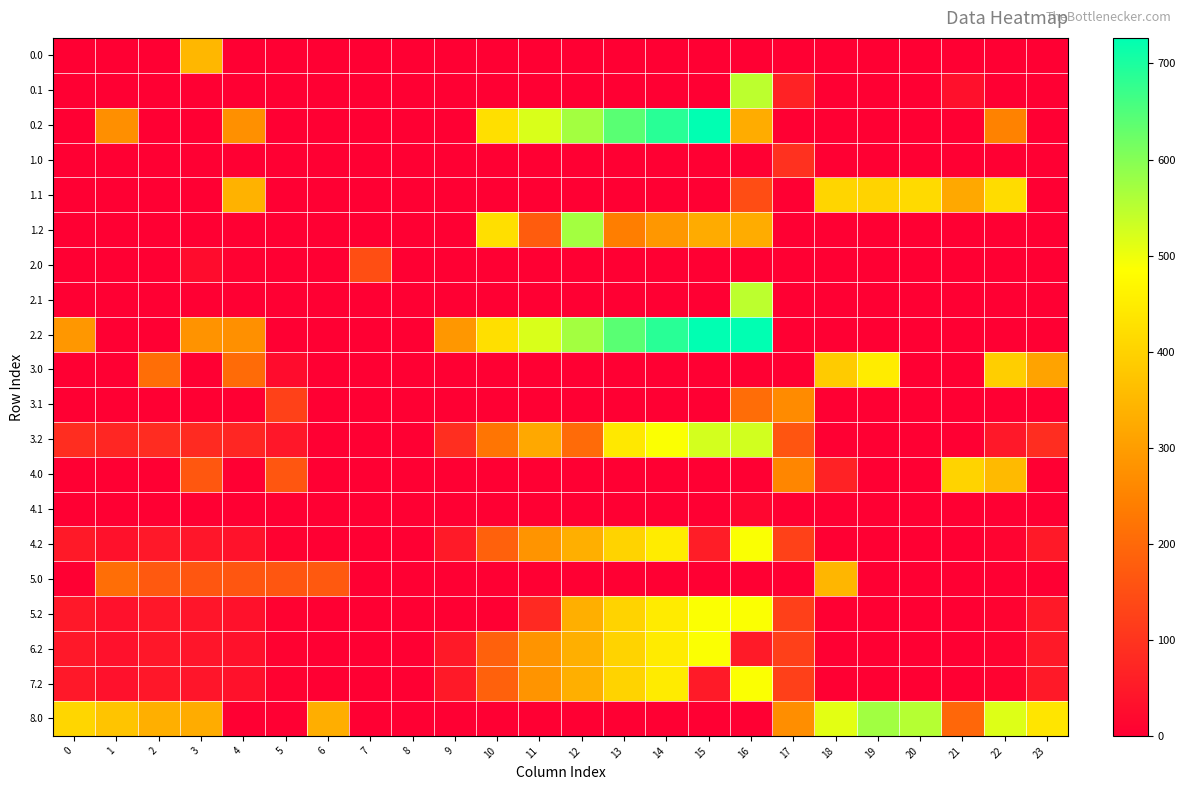

What is the difference between the highest and lowest values at 12?

571.2